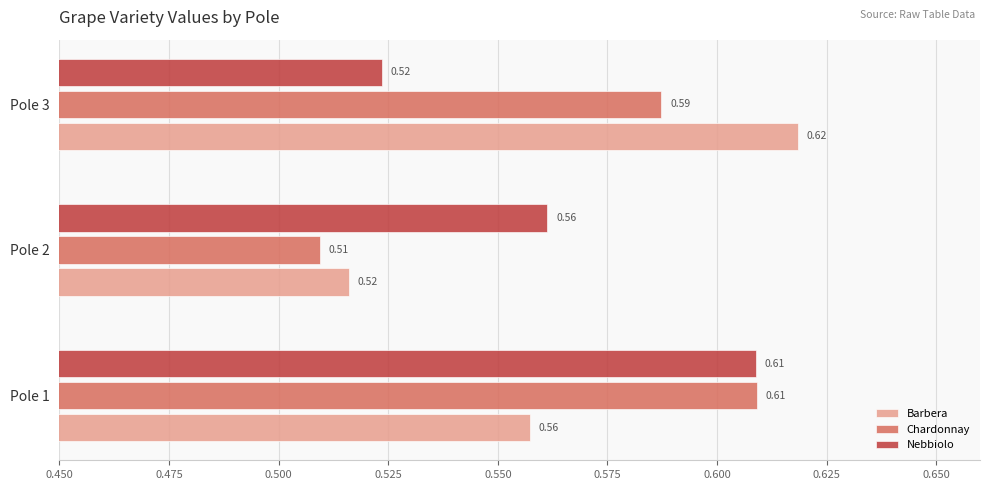

Rank the categories by Nebbiolo value from highest to lowest.

Pole 1, Pole 2, Pole 3